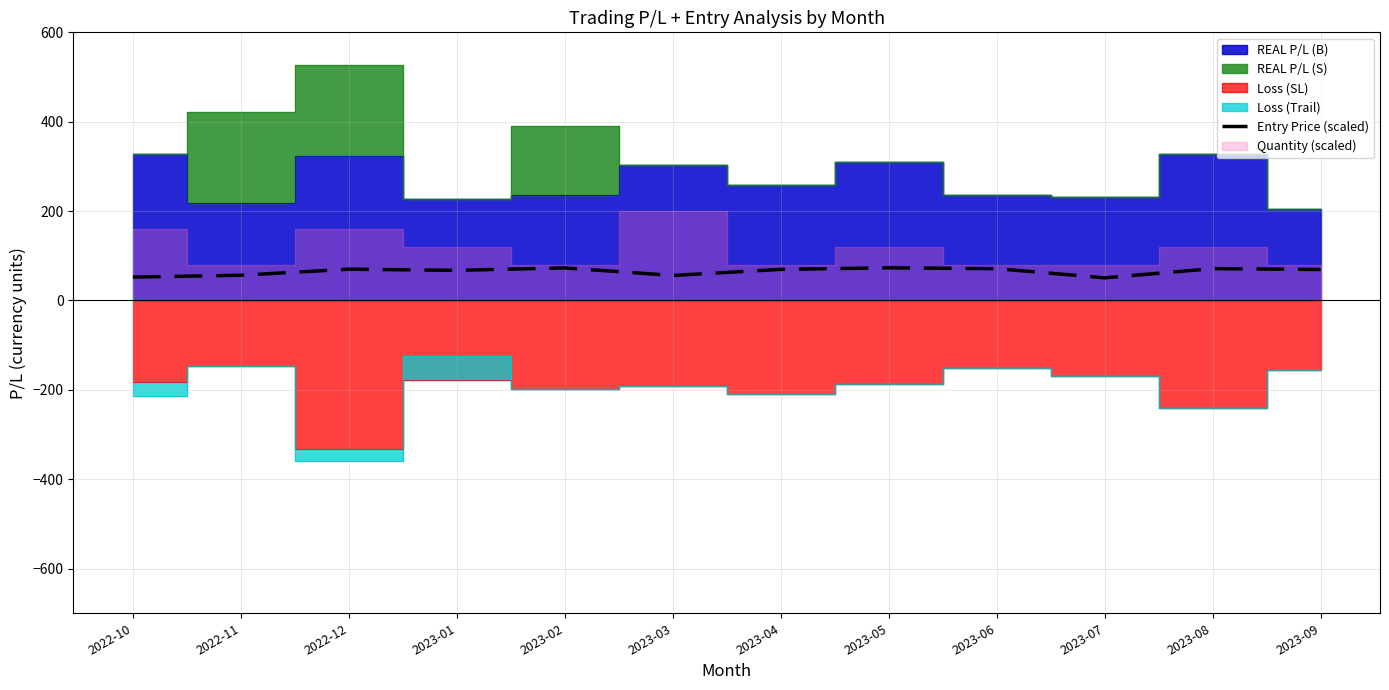

How many categories are shown in the chart?

12